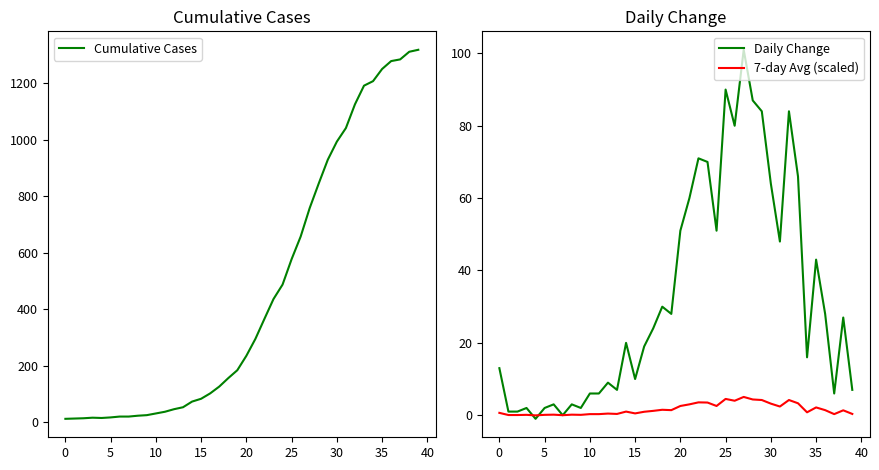

Which series changed the most between 16 and 32?

Cumulative Cases